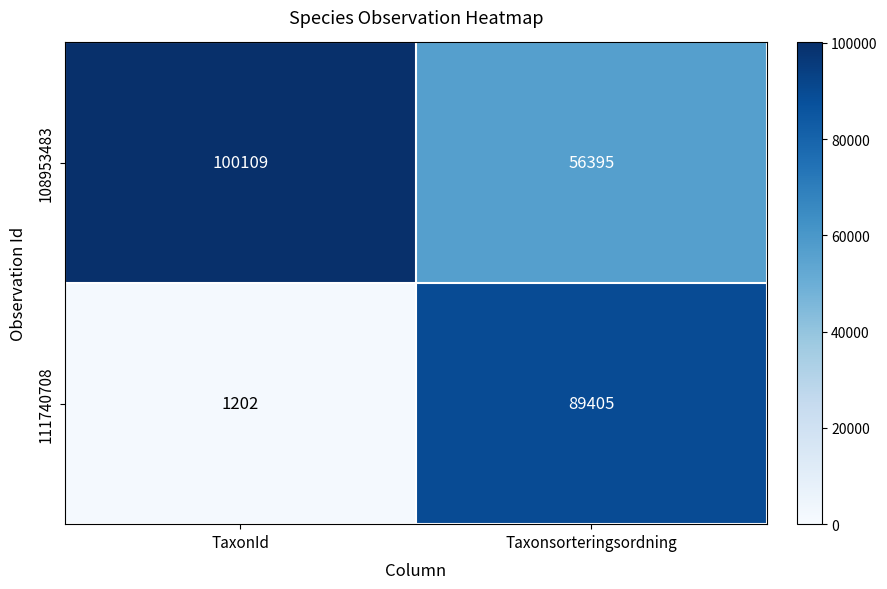

Reading left to right, transcribe all the data shown in this chart.

108953483: 100109	56395
111740708: 1202	89405